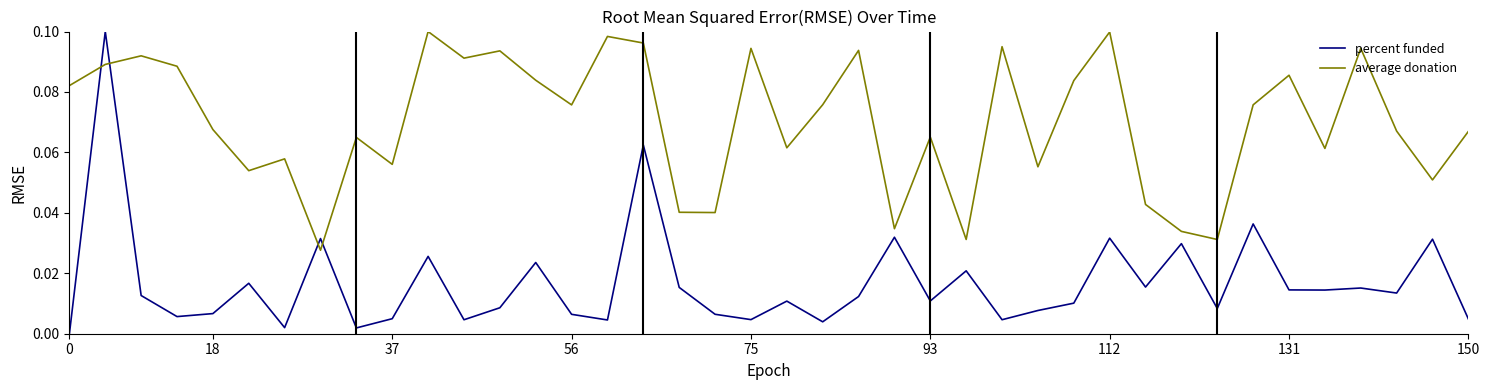

After their last crossing, which series has the higher values: percent funded or average donation?

average donation